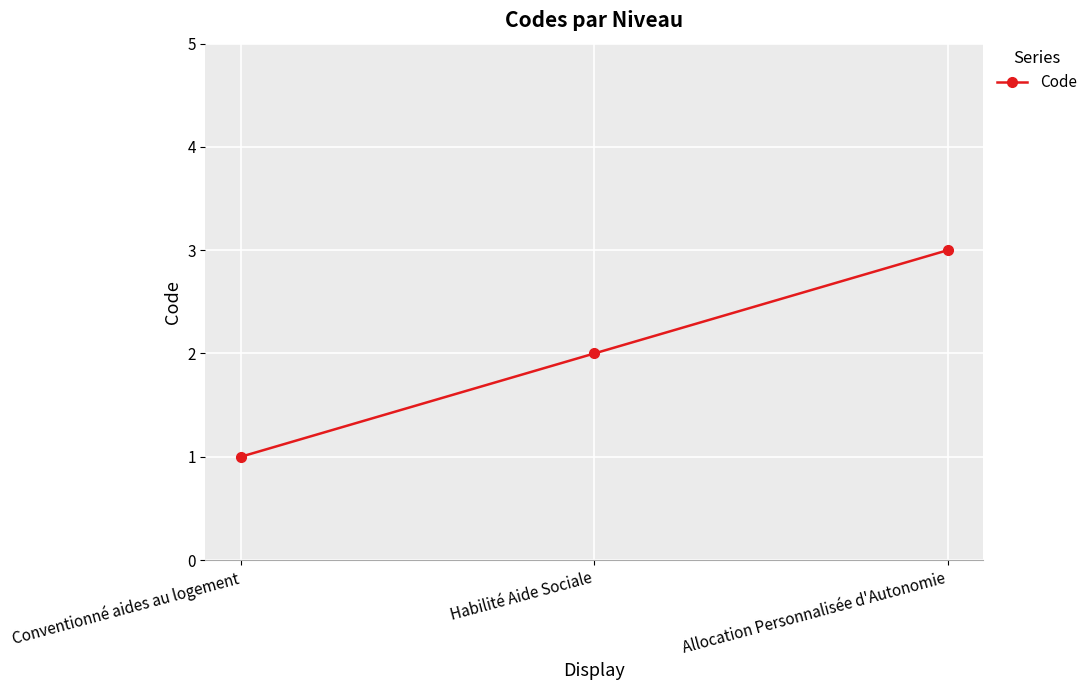

What is the value of the 1st point from the left?

1